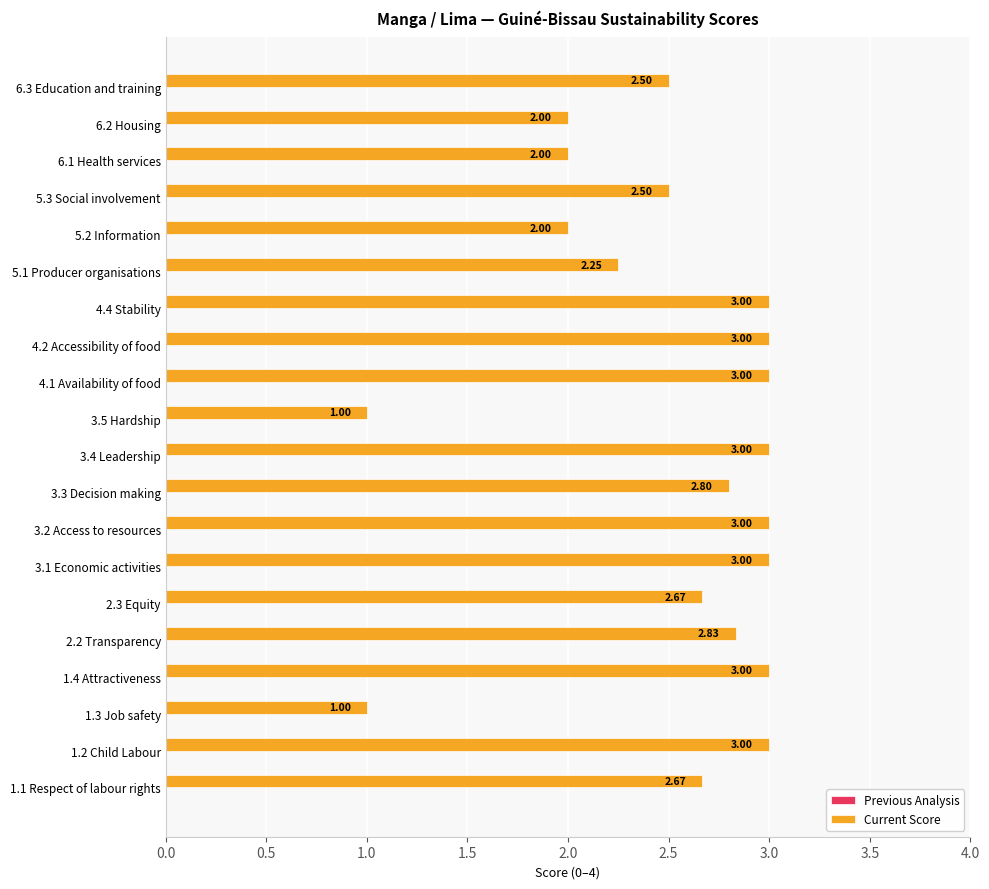

Does the chart contain stacked bars?

No